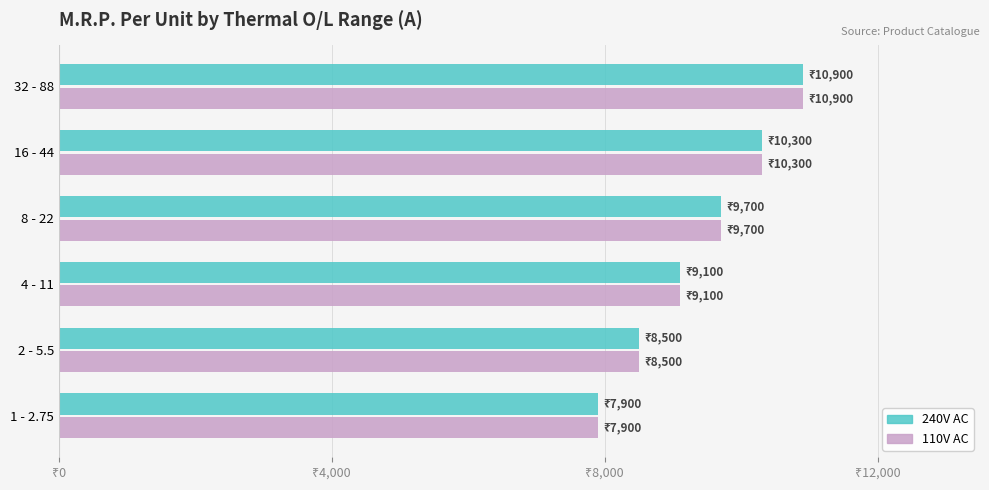

What is the value of the 240V AC bar at the 1st from the left?

7900